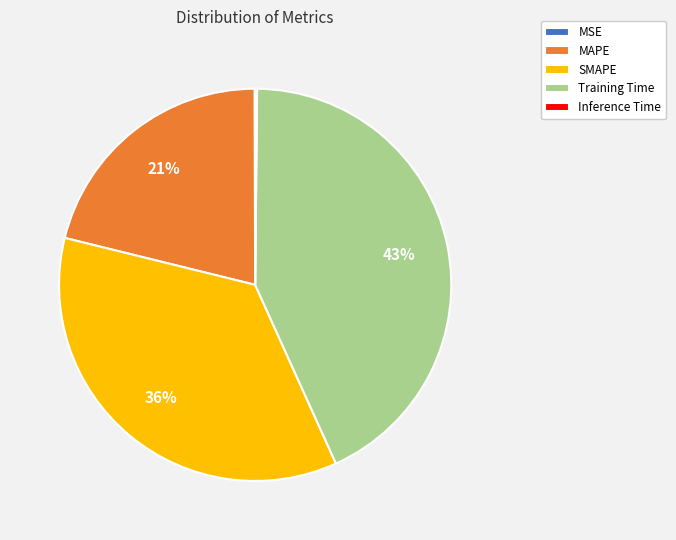

Does Training Time represent more than half of the total?

No